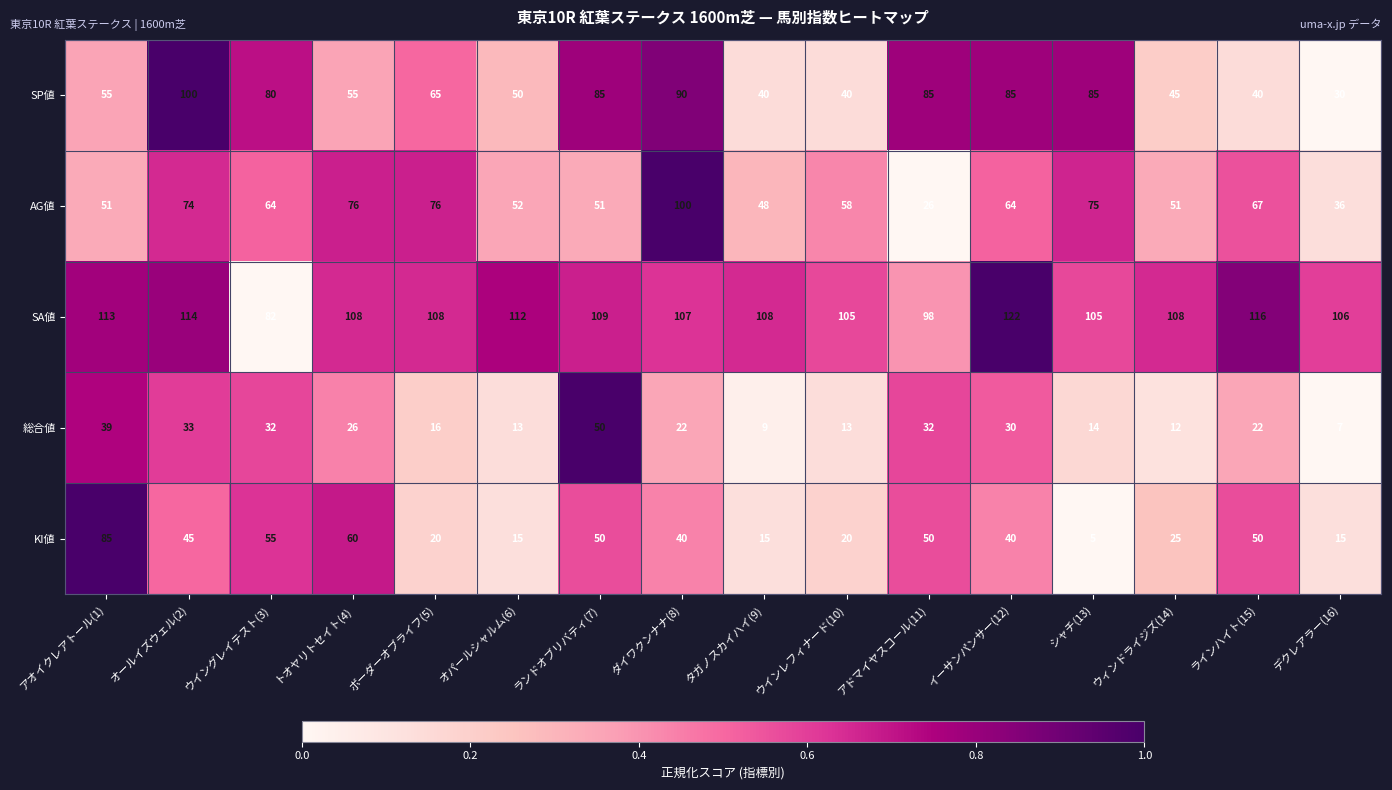

What is the approximate value of SP値 at ラインハイト(15), to the nearest 10?

40